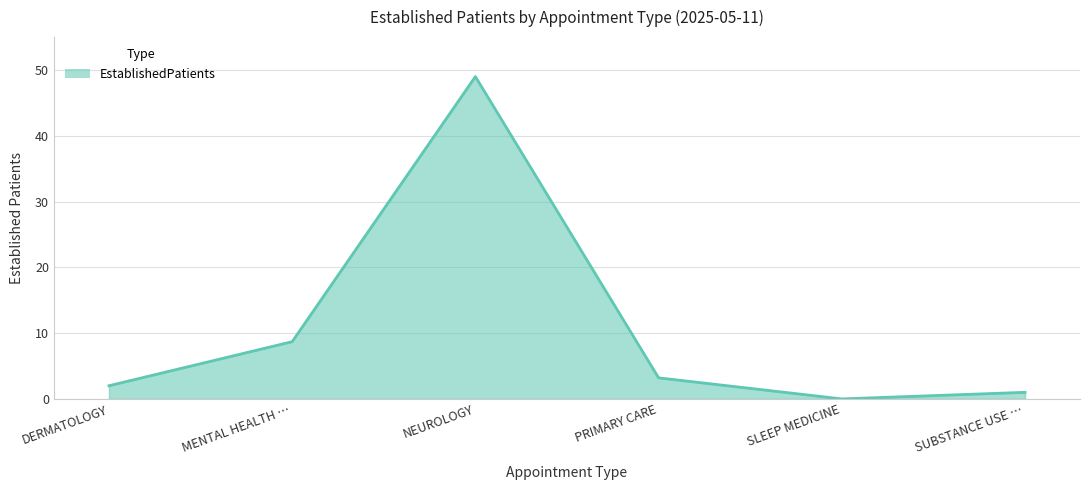

Which has a higher value, SLEEP MEDICINE or PRIMARY CARE?

PRIMARY CARE